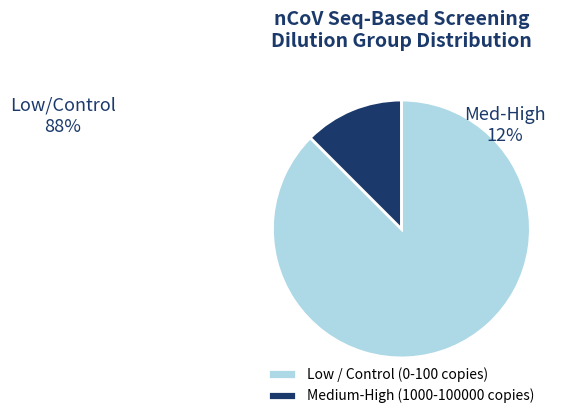

Which slice is the smallest?

Medium-High (1000-100000 copies)